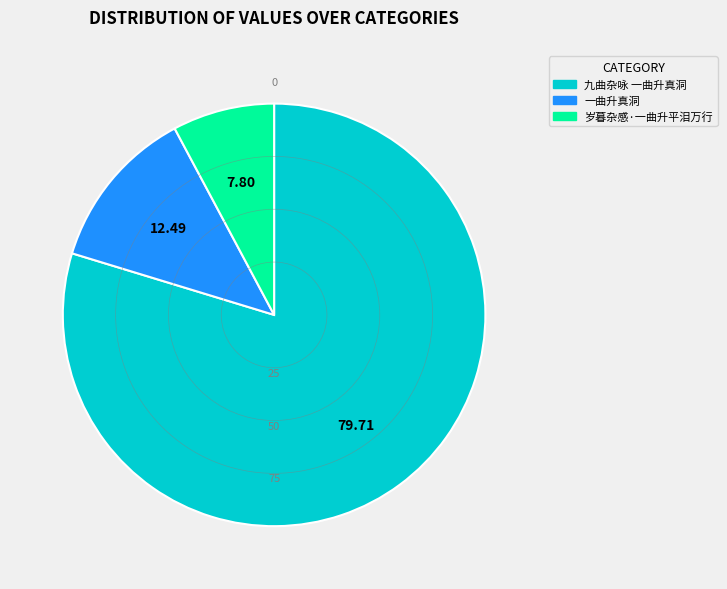

How many slices are in this pie chart?

3